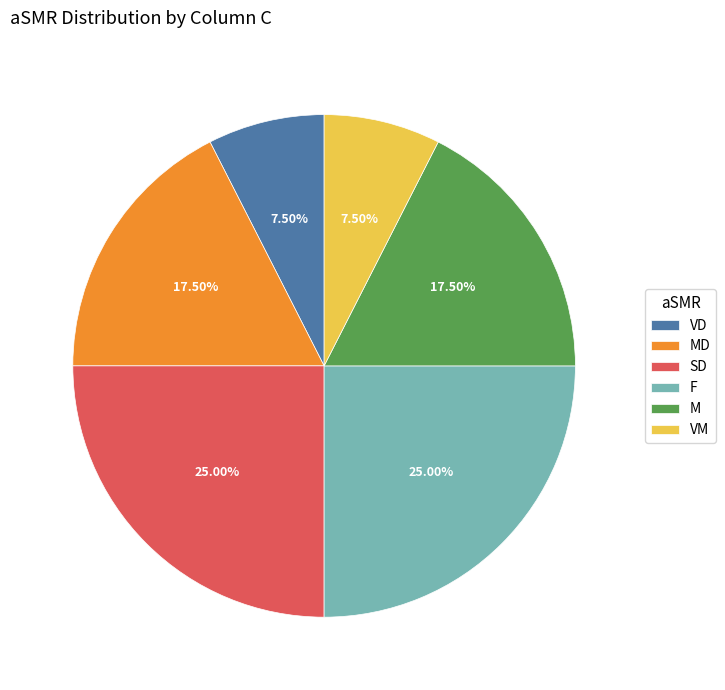

What percentage do F and M together represent?

42.5%